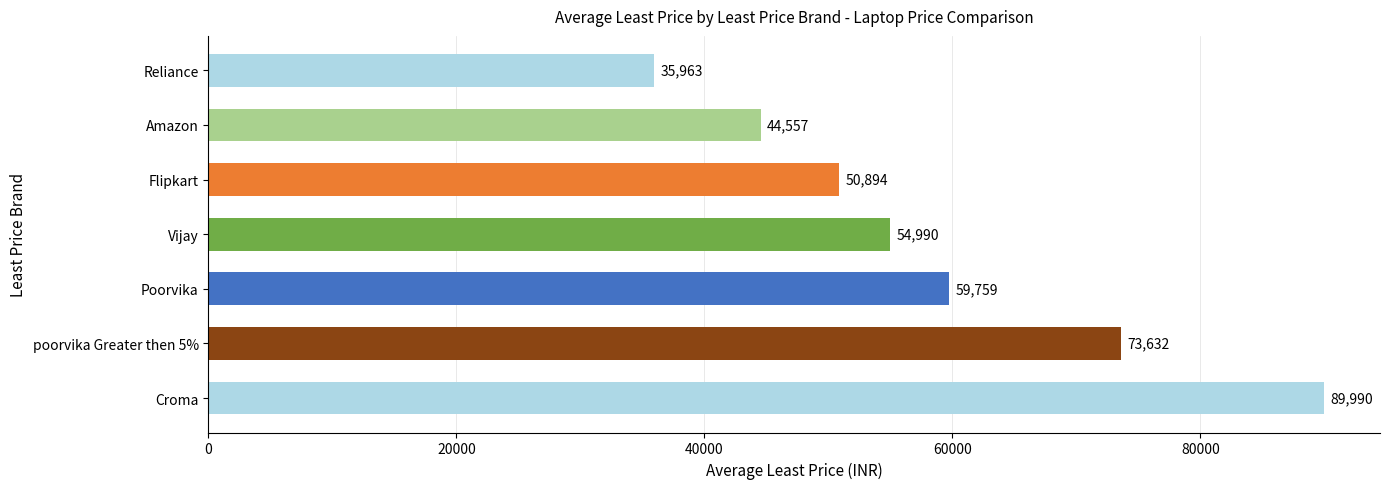

How many distinct data groups are displayed?

1